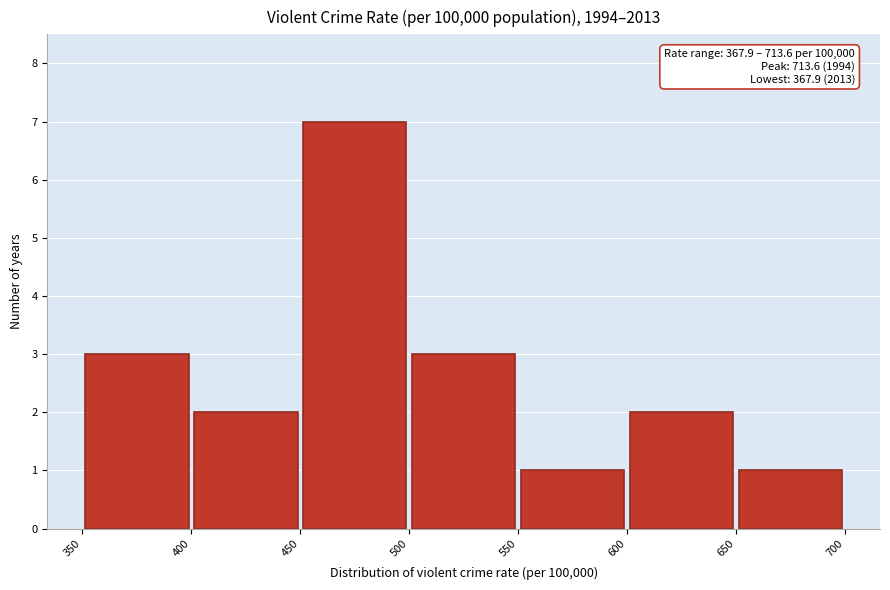

Over which range of the x-axis is the bar tallest?

450 to 500